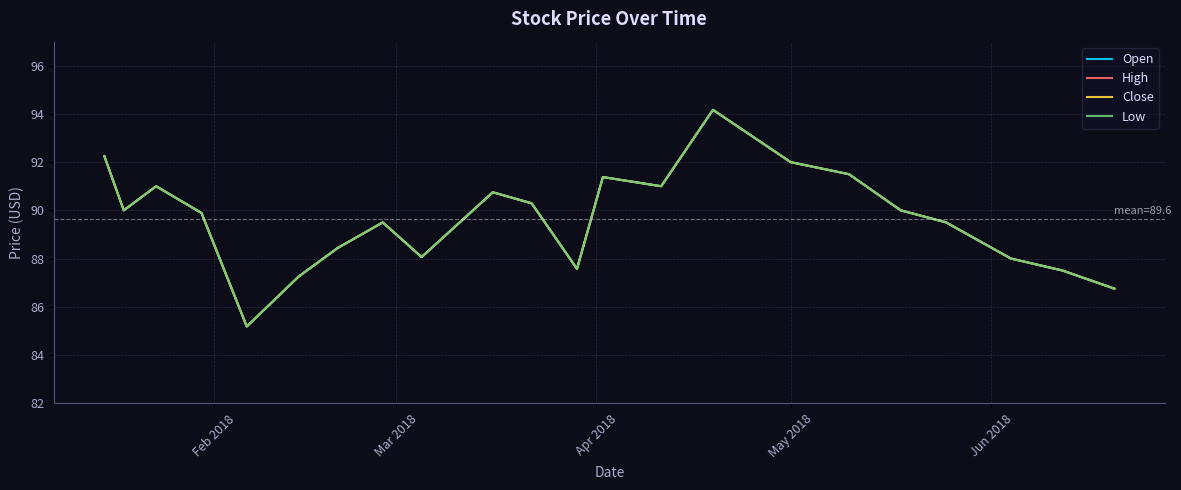

Is this an area chart (filled region under the line)?

No